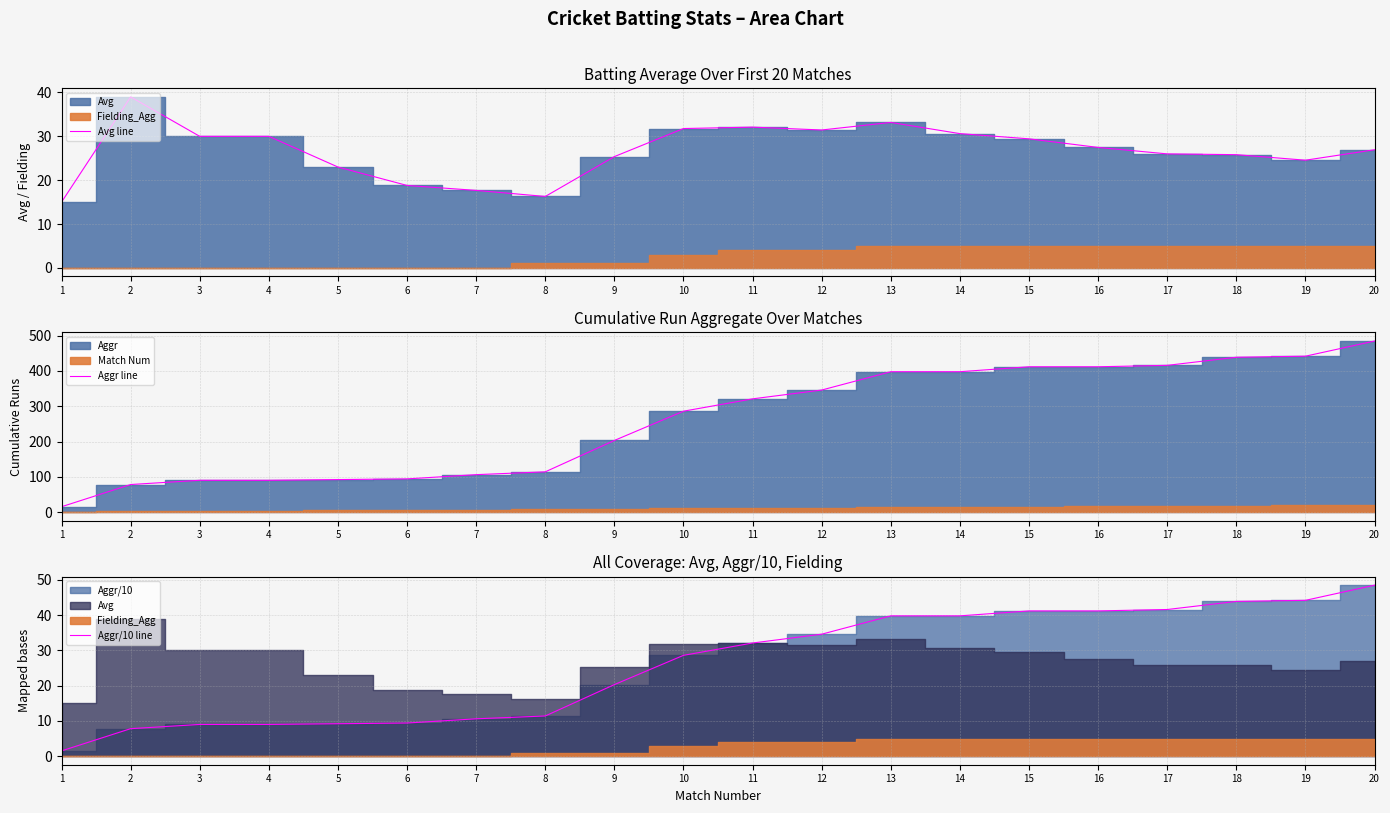

What is the sum of all Aggr line values?

5237